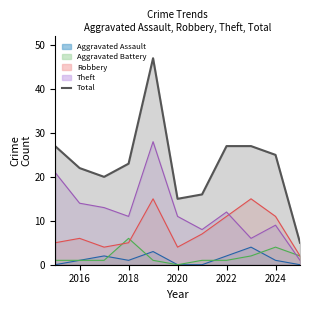

How many interior local peaks does the Aggravated Assault series have?

3